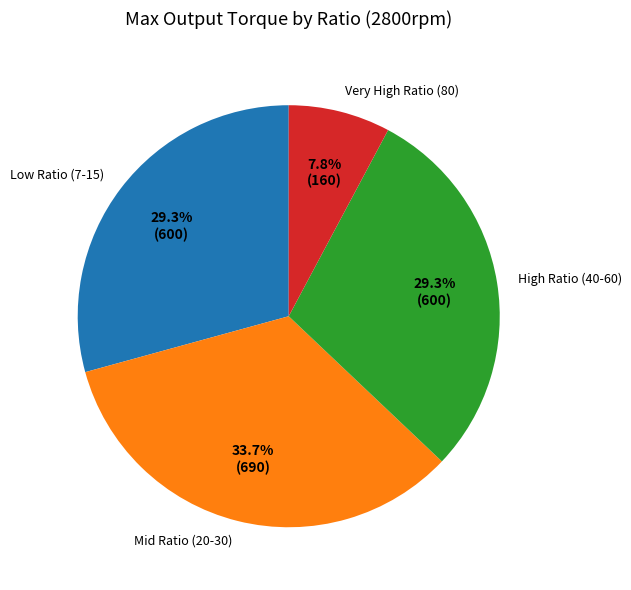

Between Low Ratio (7-15) and Mid Ratio (20-30), which is larger?

Mid Ratio (20-30)